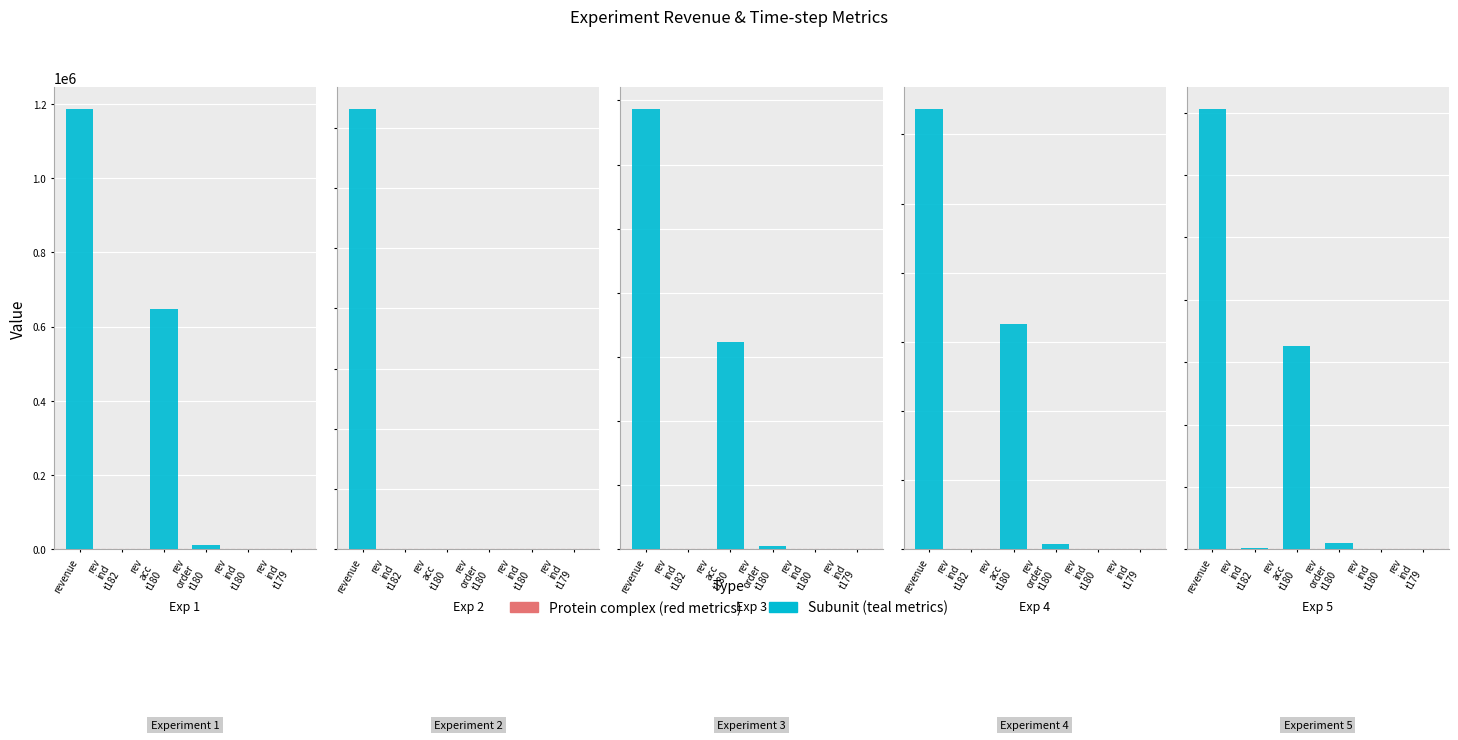

True or false: rev_ind_t180 has a value of 2949.2 at 2.

False